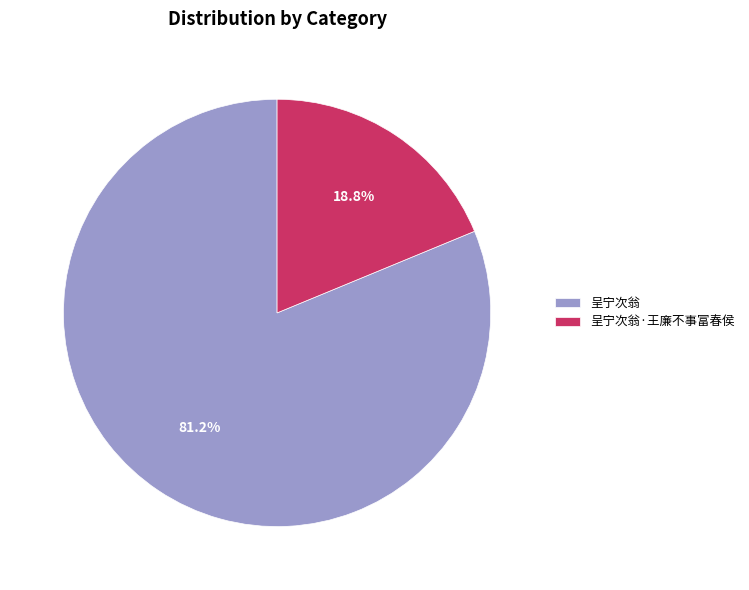

What percentage is the 呈宁次翁·王廉不事富春侯 slice, to the nearest percent?

19%